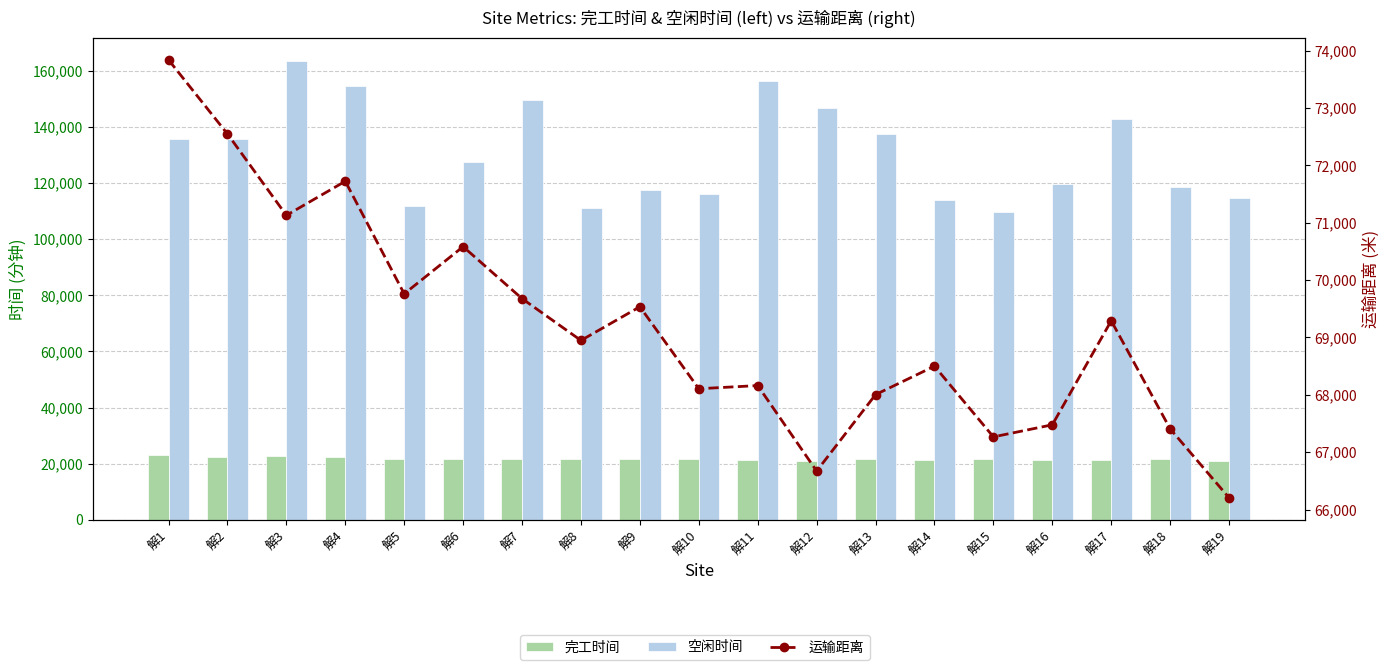

Which series has the largest total across all categories?

空闲时间